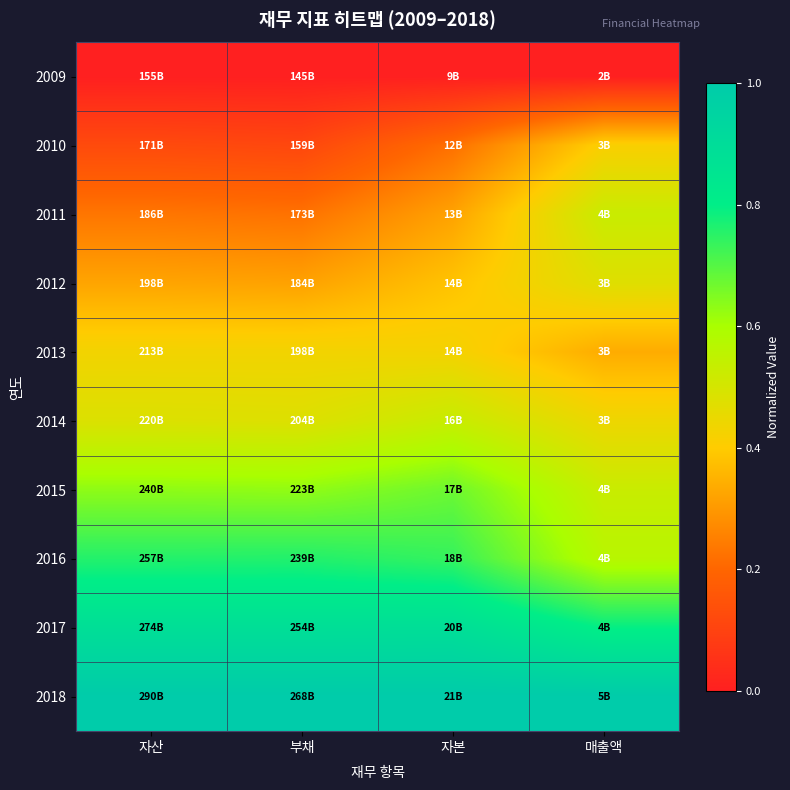

Reading left to right, what are all the values shown in this chart?

2009: 자산=0.0	부채=0.0	자본=0.0	매출액=0.0
2010: 자산=0.1	부채=0.1	자본=0.2	매출액=0.4
2011: 자산=0.2	부채=0.2	자본=0.3	매출액=0.5
2012: 자산=0.3	부채=0.3	자본=0.4	매출액=0.5
2013: 자산=0.4	부채=0.4	자본=0.4	매출액=0.3
2014: 자산=0.5	부채=0.5	자본=0.5	매출액=0.4
2015: 자산=0.6	부채=0.6	자본=0.7	매출액=0.5
2016: 자산=0.8	부채=0.8	자본=0.7	매출액=0.6
2017: 자산=0.9	부채=0.9	자본=0.9	매출액=0.8
2018: 자산=1.0	부채=1.0	자본=1.0	매출액=1.0